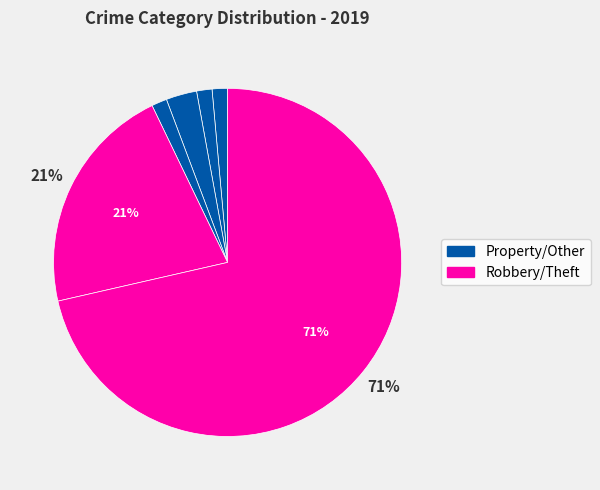

Count the number of slices in the pie.

6